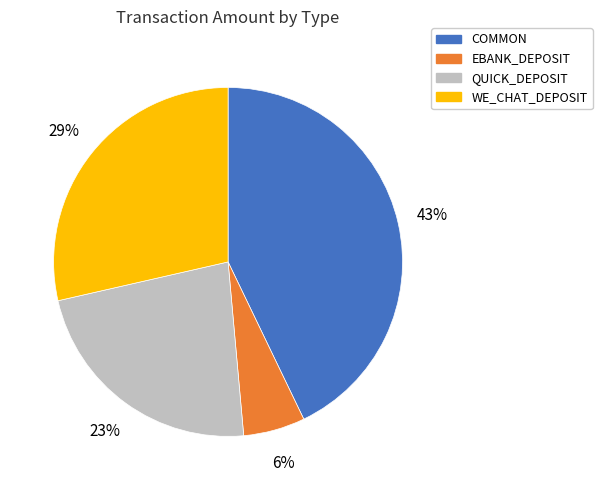

Is there any slice that represents more than half of the pie?

No